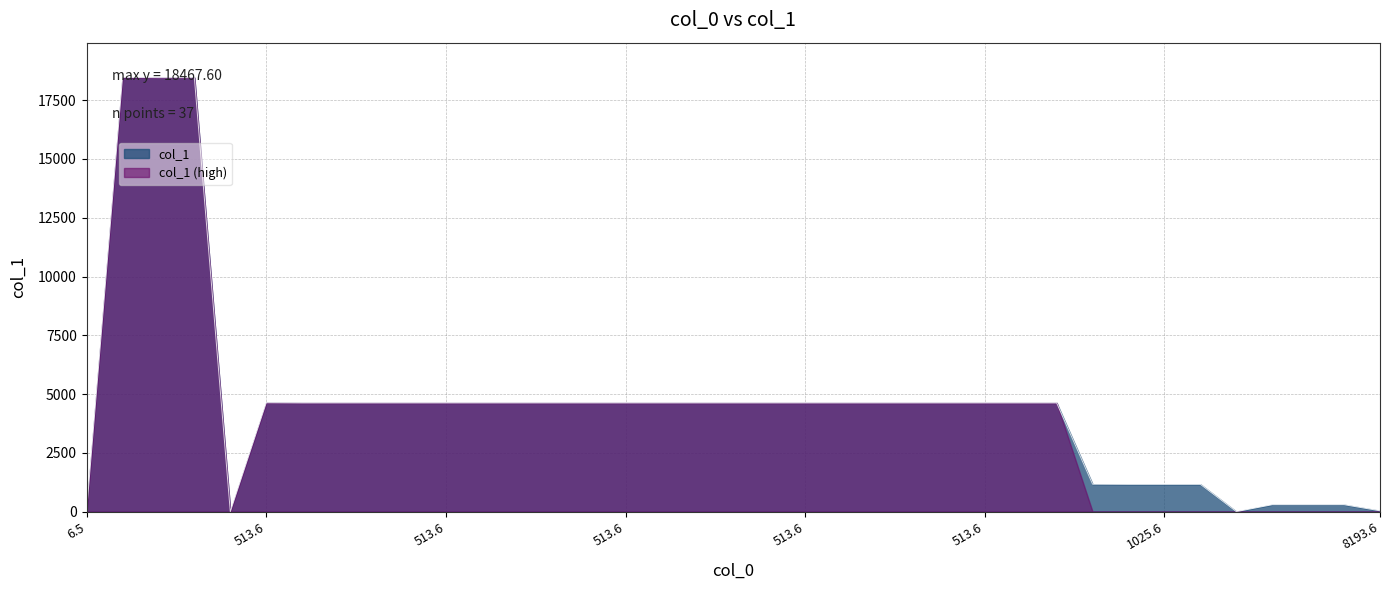

Does the chart display data point markers on the line(s)?

No